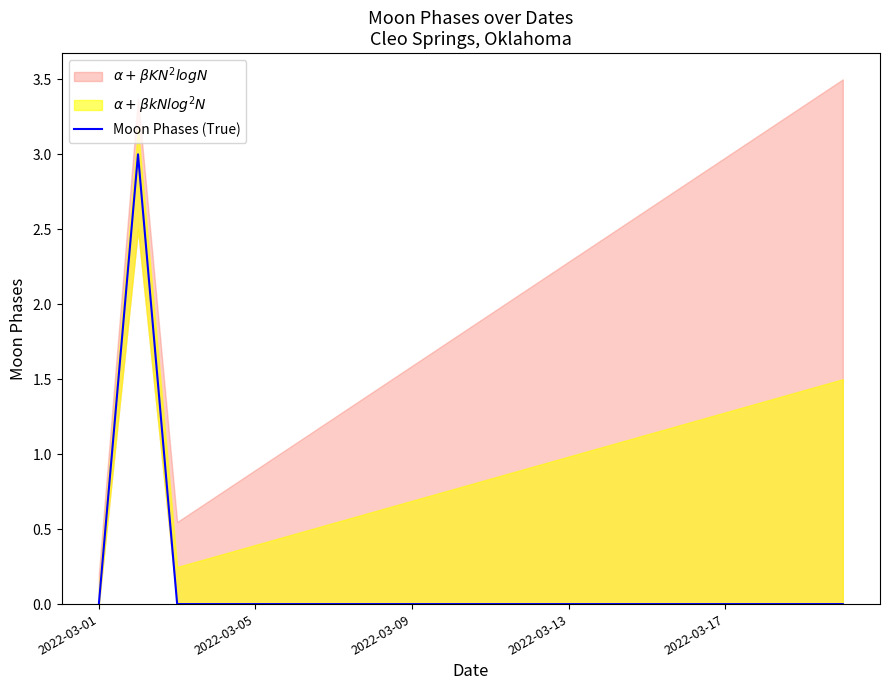

What is the highest value of the Moon Phases (True) series?

3